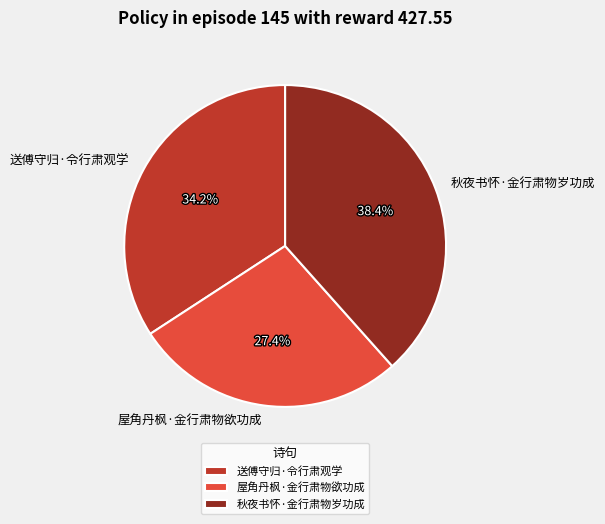

To the nearest percent, what is the difference between the 屋角丹枫·金行肃物欲功成 and 送傅守归·令行肃观学 slice percentages?

7%